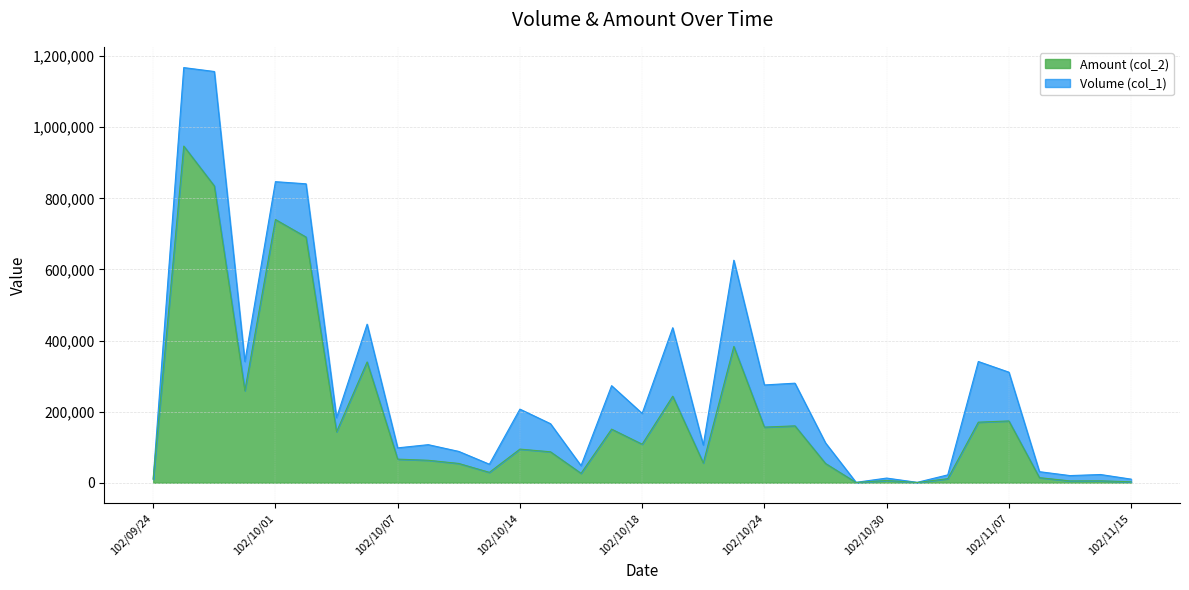

Reading right to left, extract all data points from this chart.

Volume (col_1): 102/11/15=10000	102/11/13=23000	102/11/12=20000	102/11/08=31000	102/11/07=311000	102/11/06=341000	102/11/05=22000	102/10/31=1000	102/10/30=13000	102/10/29=1000	102/10/28=112000	102/10/25=280000	102/10/24=275000	102/10/23=626000	102/10/22=106000	102/10/21=436000	102/10/18=195000	102/10/17=273000	102/10/16=48000	102/10/15=166000	102/10/14=207000	102/10/11=52000	102/10/09=88000	102/10/08=107000	102/10/07=98000	102/10/04=446000	102/10/03=183000	102/10/02=841000	102/10/01=847000	102/09/30=341000	102/09/26=1157000	102/09/25=1168000	102/09/24=11000
Amount (col_2): 102/11/15=2500	102/11/13=5290	102/11/12=5000	102/11/08=14160	102/11/07=173740	102/11/06=170290	102/11/05=11250	102/10/31=500	102/10/30=6300	102/10/29=500	102/10/28=54080	102/10/25=159900	102/10/24=156370	102/10/23=383440	102/10/22=55430	102/10/21=243340	102/10/18=108290	102/10/17=150660	102/10/16=26380	102/10/15=86910	102/10/14=94500	102/10/11=29110	102/10/09=54100	102/10/08=63050	102/10/07=66270	102/10/04=339710	102/10/03=143300	102/10/02=691240	102/10/01=740510	102/09/30=259050	102/09/26=835050	102/09/25=947160	102/09/24=9230